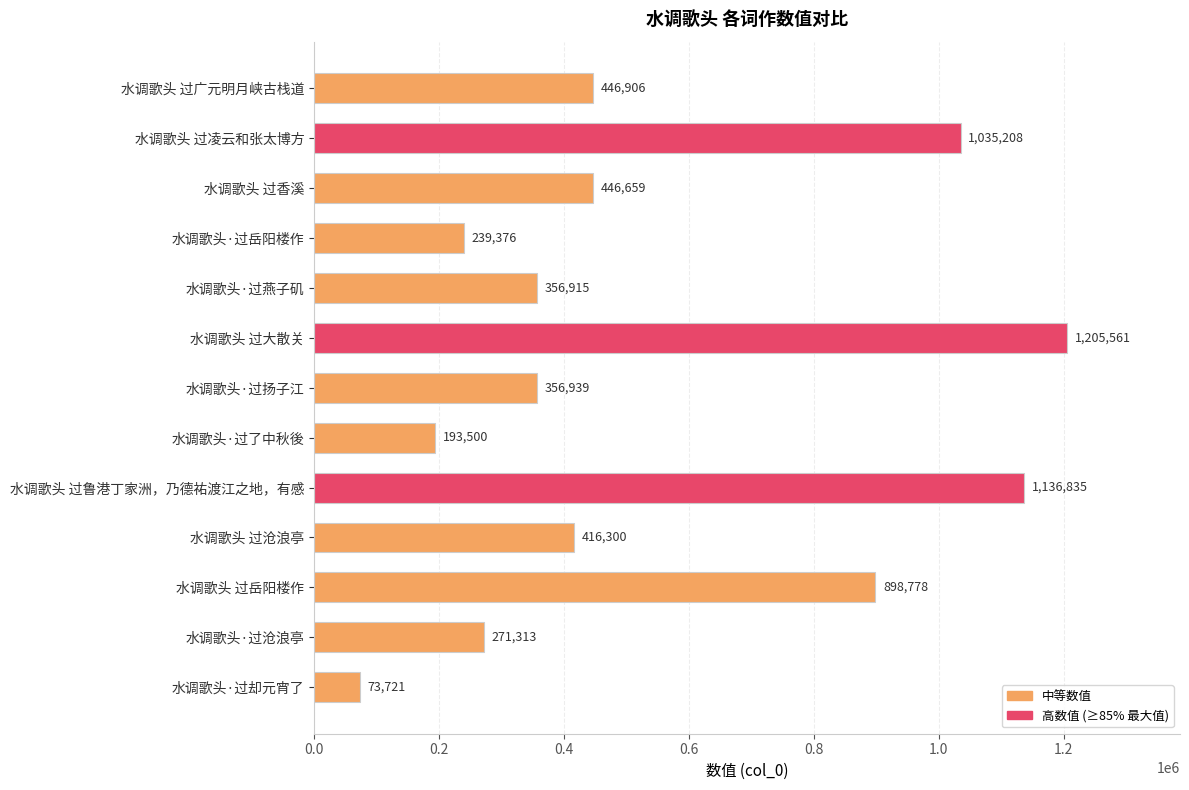

Reading top to bottom, list all the values displayed in this chart.

水调歌头 过广元明月峡古栈道=446906	水调歌头 过凌云和张太博方=1035208	水调歌头 过香溪=446659	水调歌头·过岳阳楼作=239376	水调歌头·过燕子矶=356915	水调歌头 过大散关=1205561	水调歌头·过扬子江=356939	水调歌头·过了中秋後=193500	水调歌头 过鲁港丁家洲，乃德祐渡江之地，有感=1136835	水调歌头 过沧浪亭=416300	水调歌头 过岳阳楼作=898778	水调歌头·过沧浪亭=271313	水调歌头·过却元宵了=73721